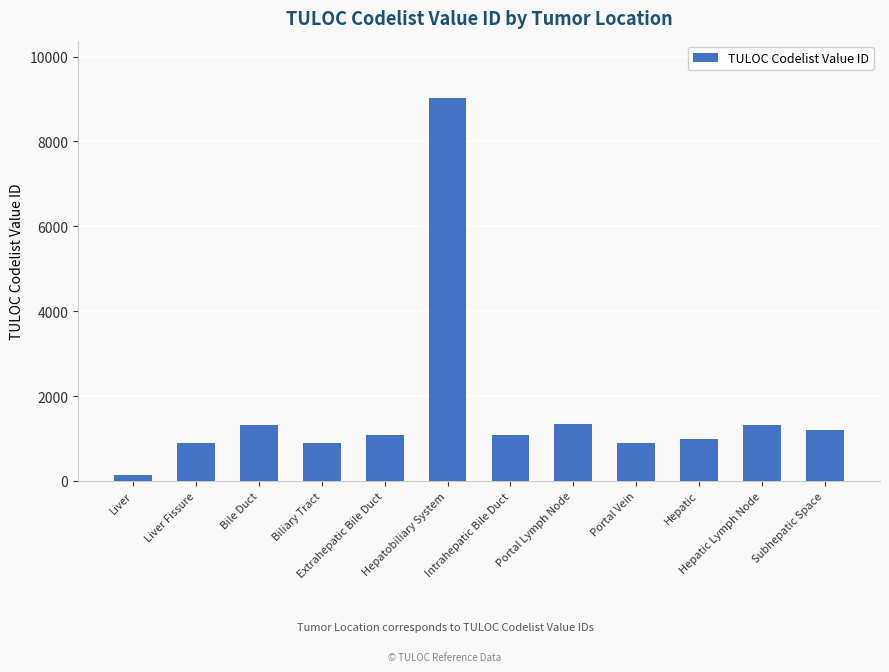

What is the sum of the values at Subhepatic Space and Biliary Tract?

2089